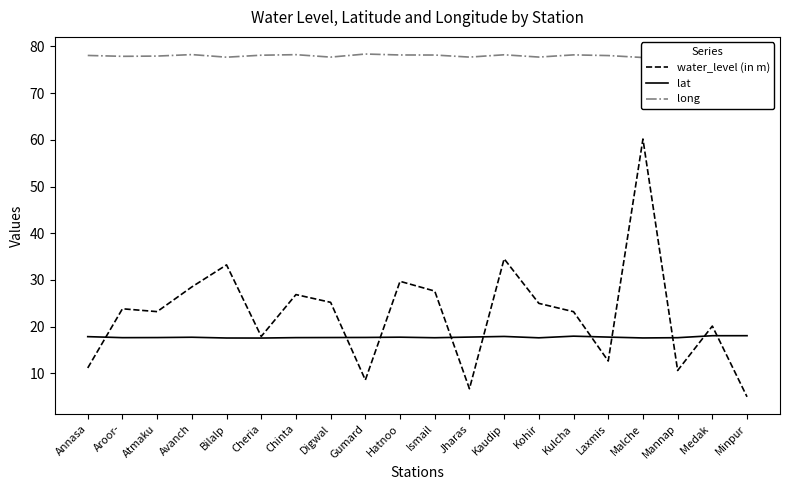

What is the label of the 14th point from the left?

Kohir